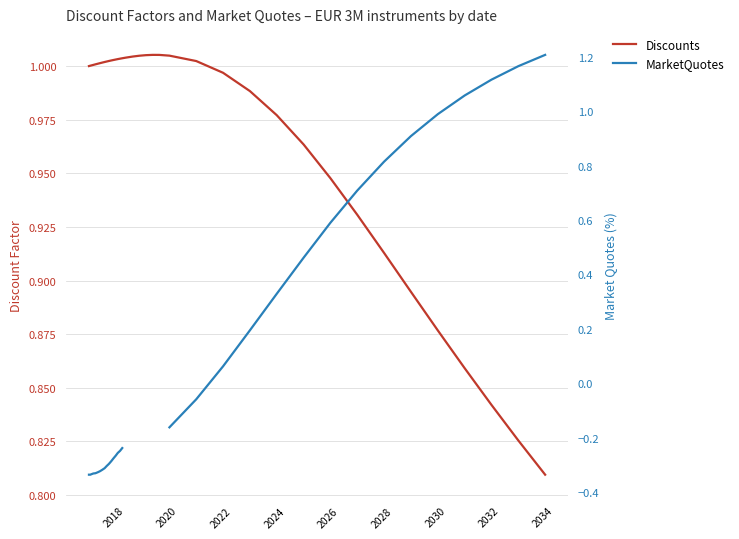

What is the difference between the maximum and minimum values in the Discounts series?

0.2